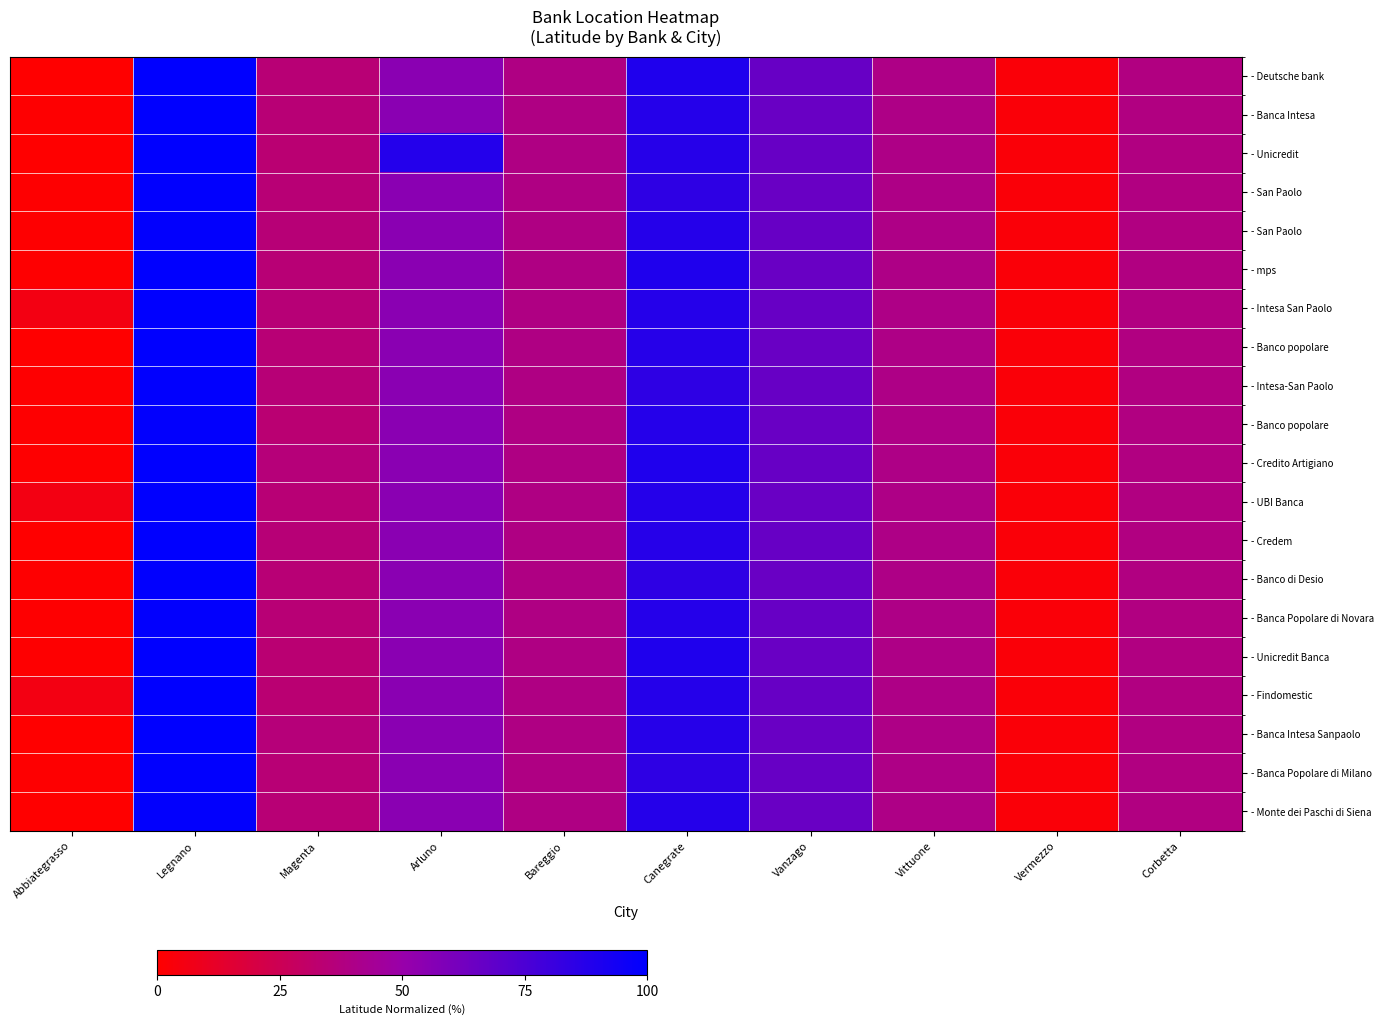

At which category is the sum across all series the highest?

Legnano